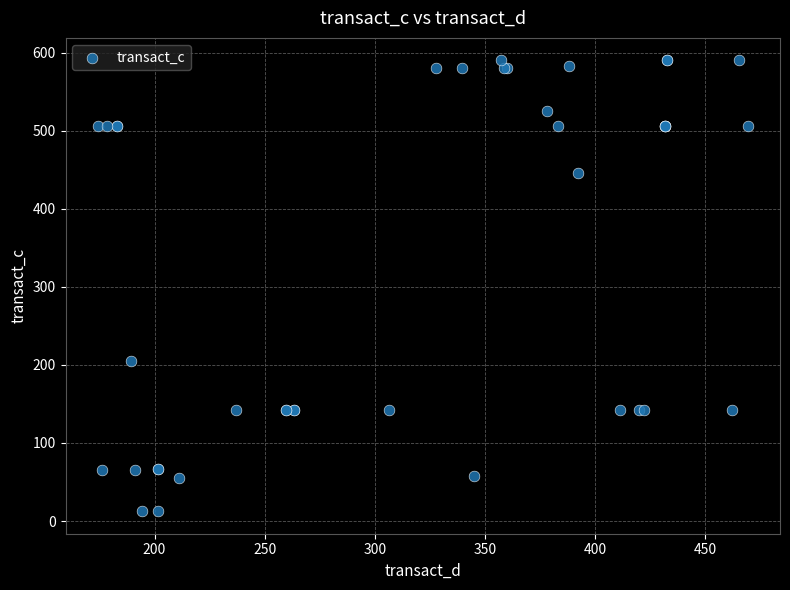

What Y value in the scatter plot is closest to 301?

205.1